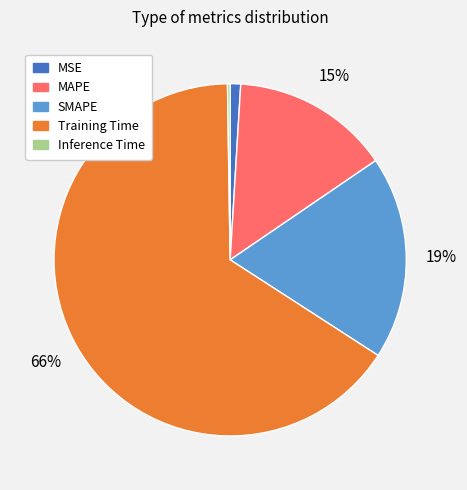

To the nearest percent, what percentage of the pie is MAPE?

15%